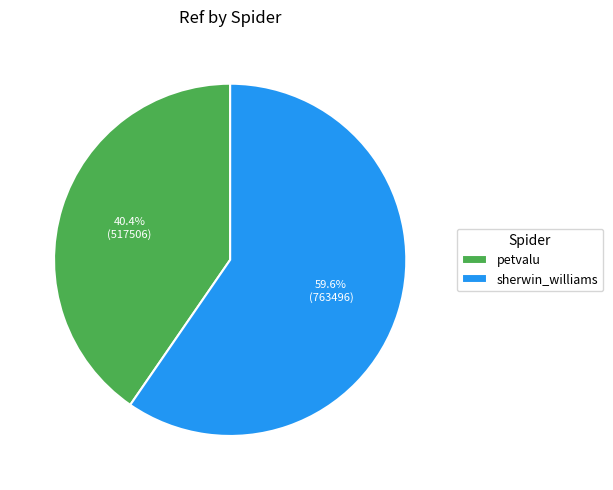

What is the smallest slice in the pie chart?

petvalu